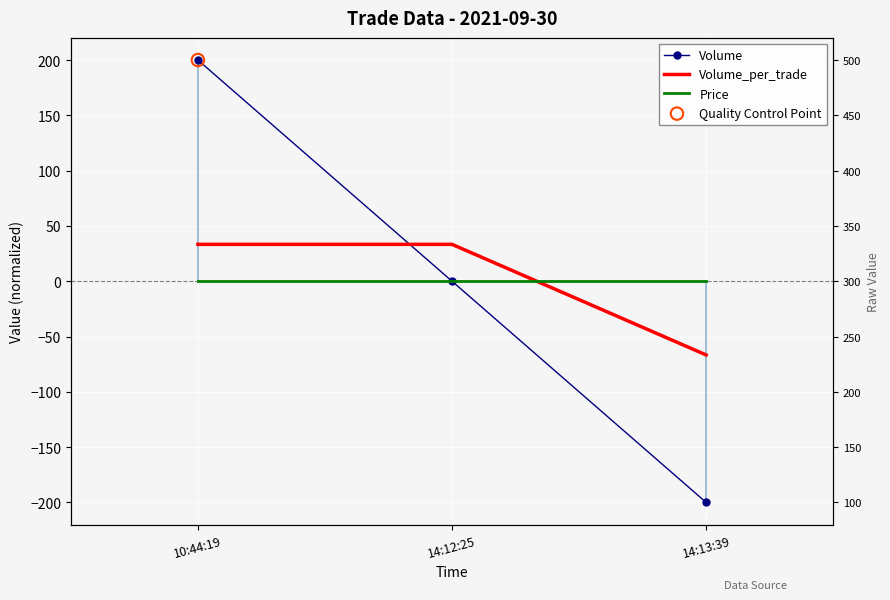

Which series has the largest Y range (max minus min)?

Volume